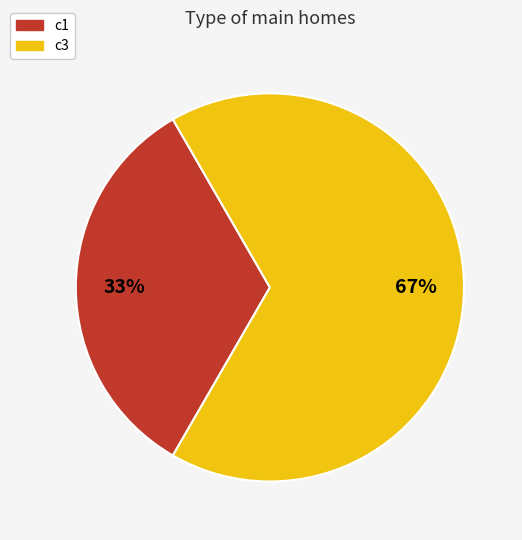

Which slice is the largest?

c3